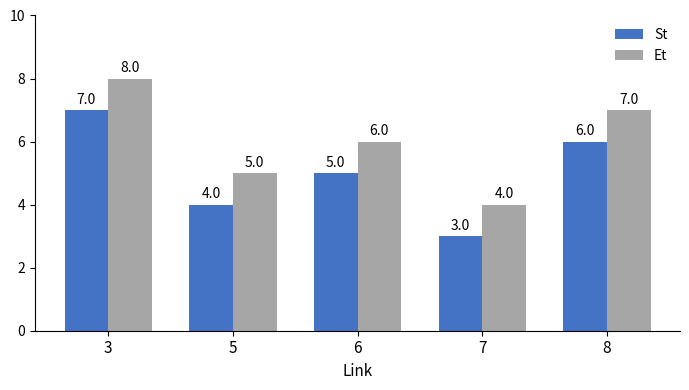

Where is St nearest to the value 5?

6